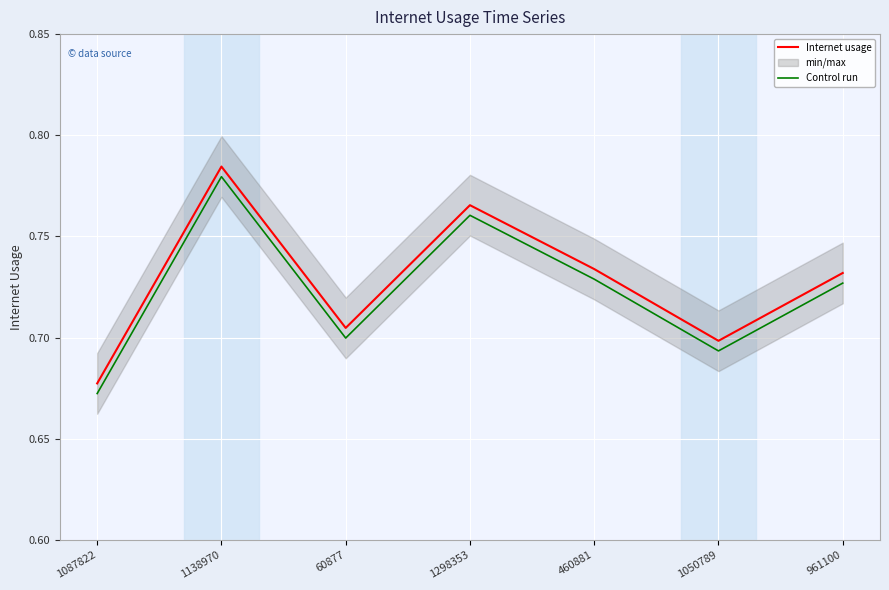

True or false: Internet usage and Control run cross at least once.

False